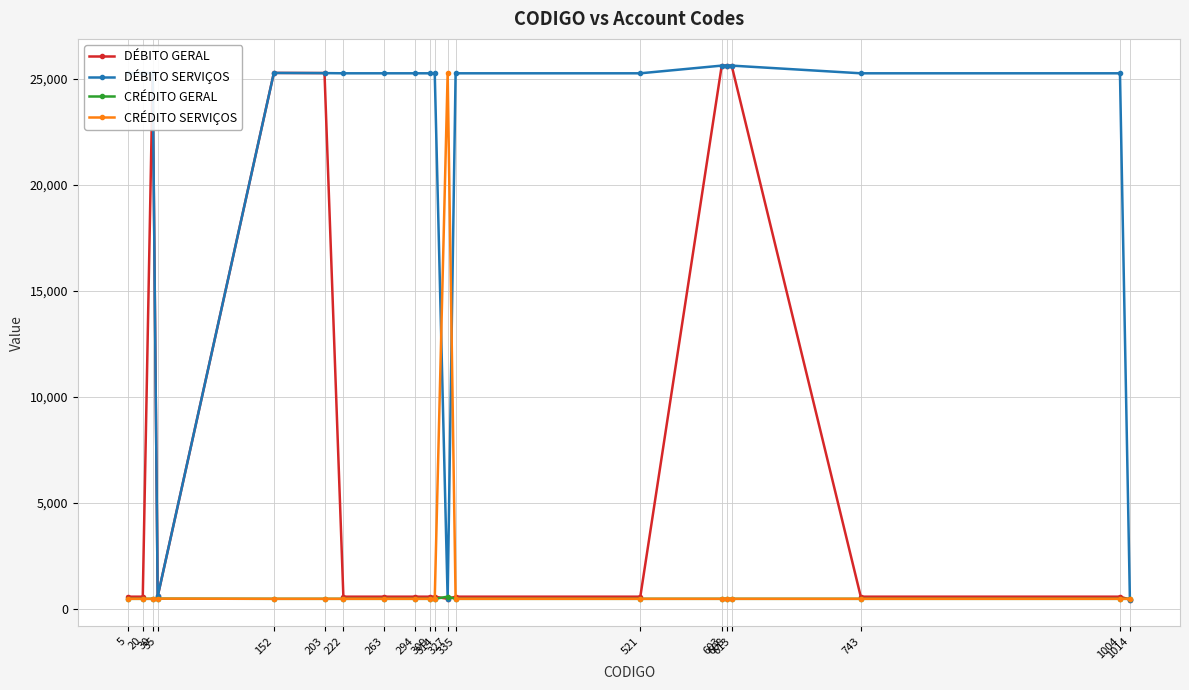

Which series has the largest total across all categories?

DÉBITO SERVIÇOS